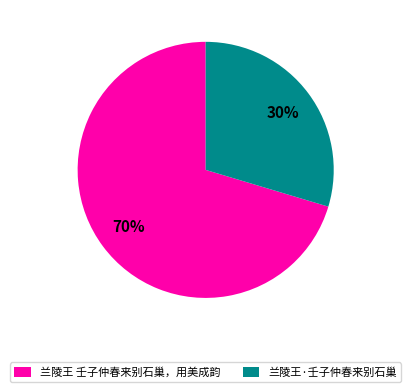

To the nearest percent, what is the average slice percentage?

50%